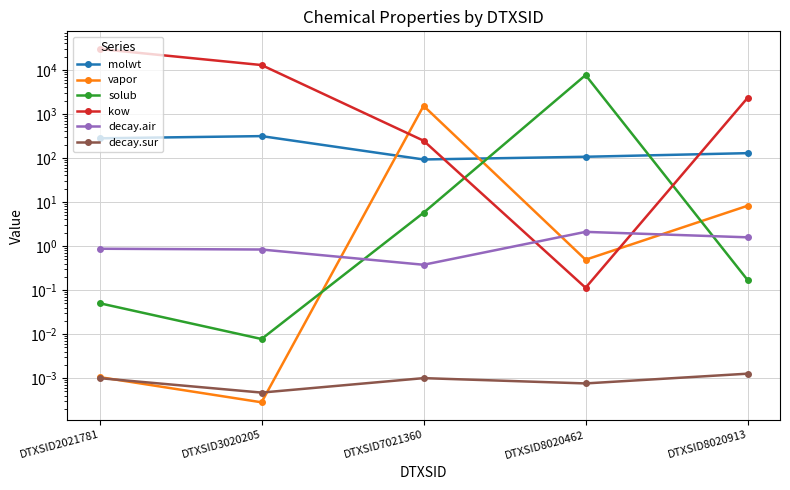

Count the number of categories in the chart.

5